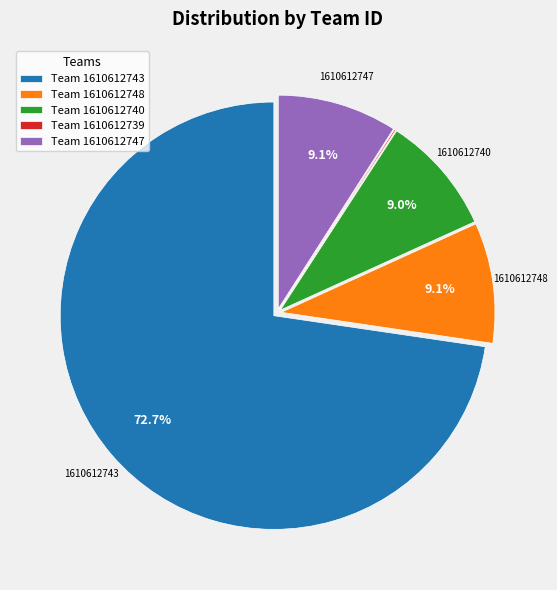

Does Team 1610612743 represent more than half of the total?

Yes